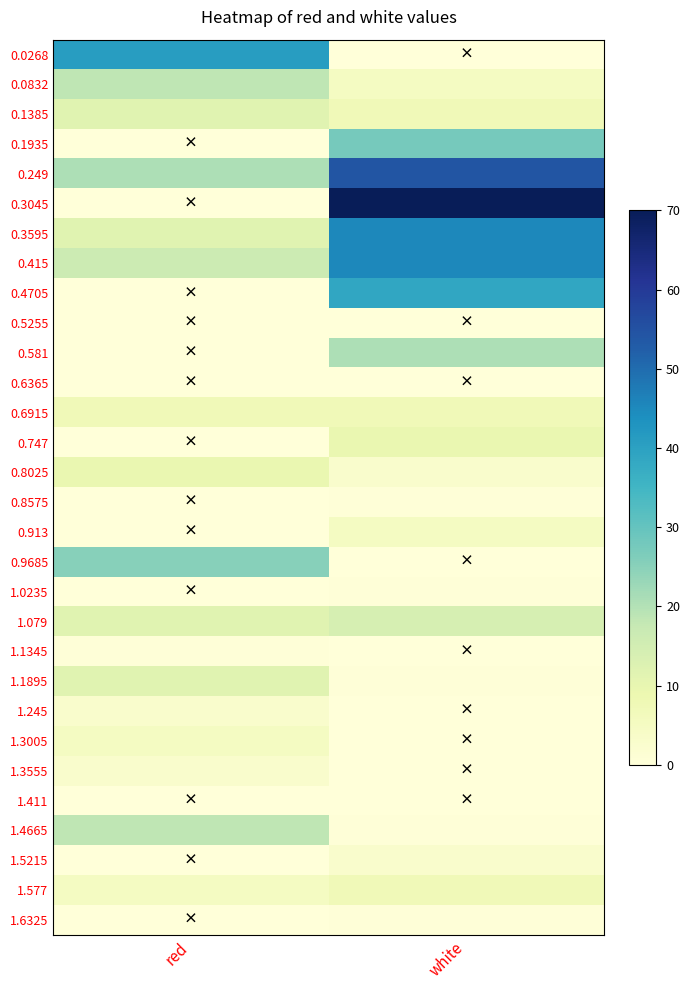

Which series changed the most between red and white?

0.3045